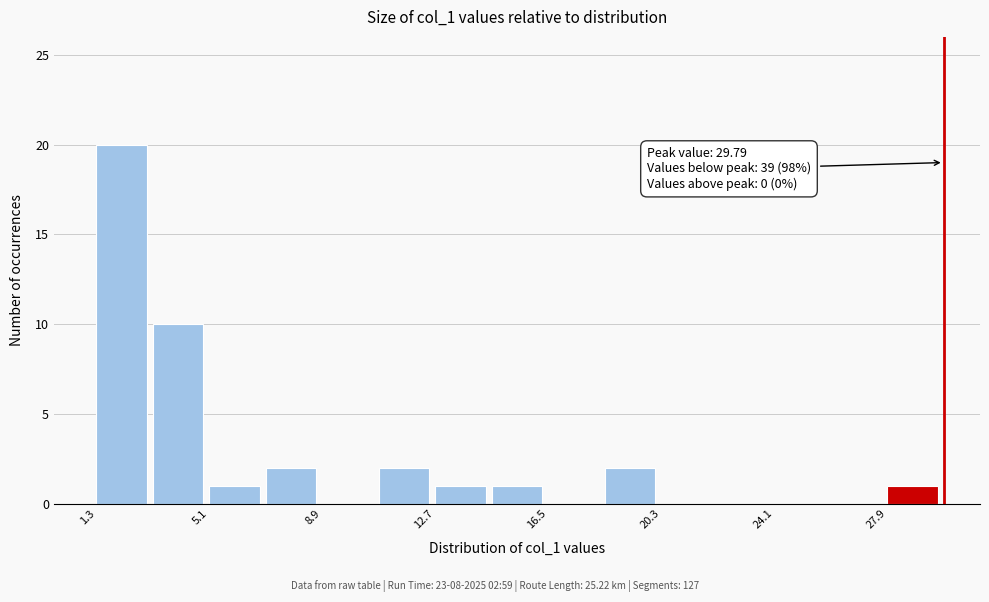

Around what value on the x-axis is the tallest bar? Give the approximate position of its centre, as read against the axis.

2.0